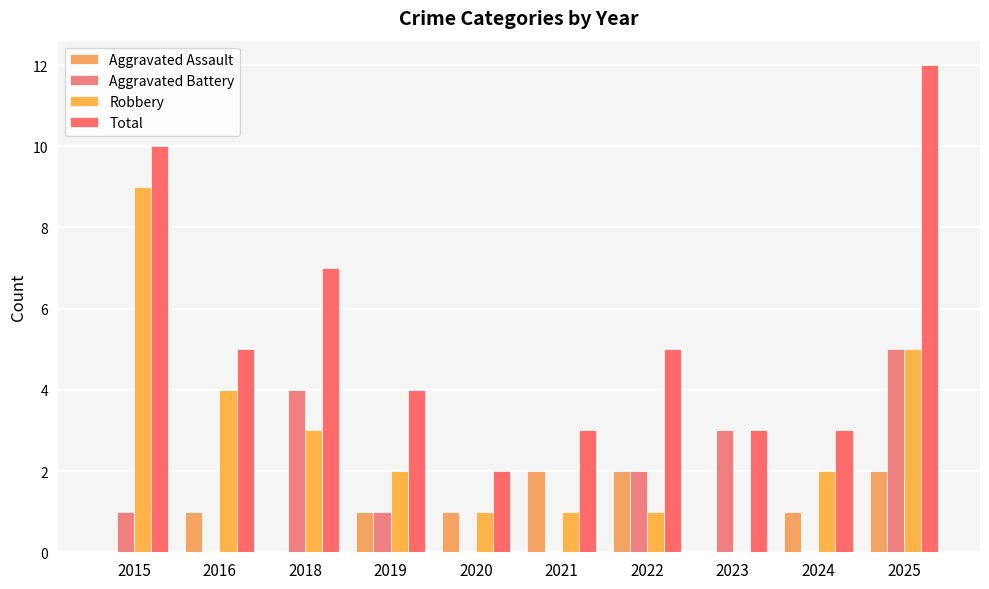

Reading left to right, transcribe all the data shown in this chart.

Aggravated Assault: 2015=0	2016=1	2018=0	2019=1	2020=1	2021=2	2022=2	2023=0	2024=1	2025=2
Aggravated Battery: 2015=1	2016=0	2018=4	2019=1	2020=0	2021=0	2022=2	2023=3	2024=0	2025=5
Robbery: 2015=9	2016=4	2018=3	2019=2	2020=1	2021=1	2022=1	2023=0	2024=2	2025=5
Total: 2015=10	2016=5	2018=7	2019=4	2020=2	2021=3	2022=5	2023=3	2024=3	2025=12